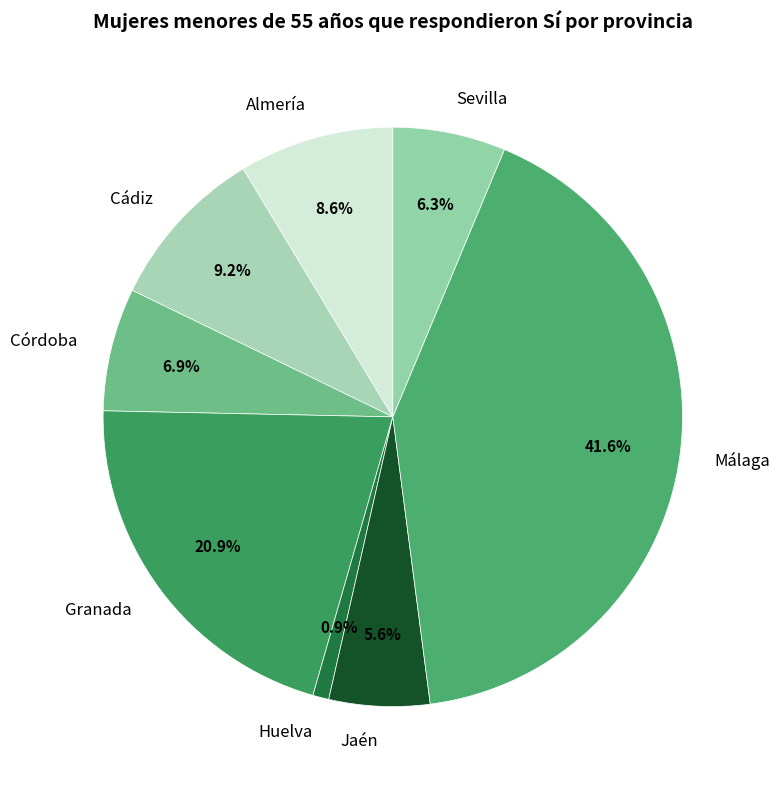

Is it true that Málaga is 42% of the pie?

True